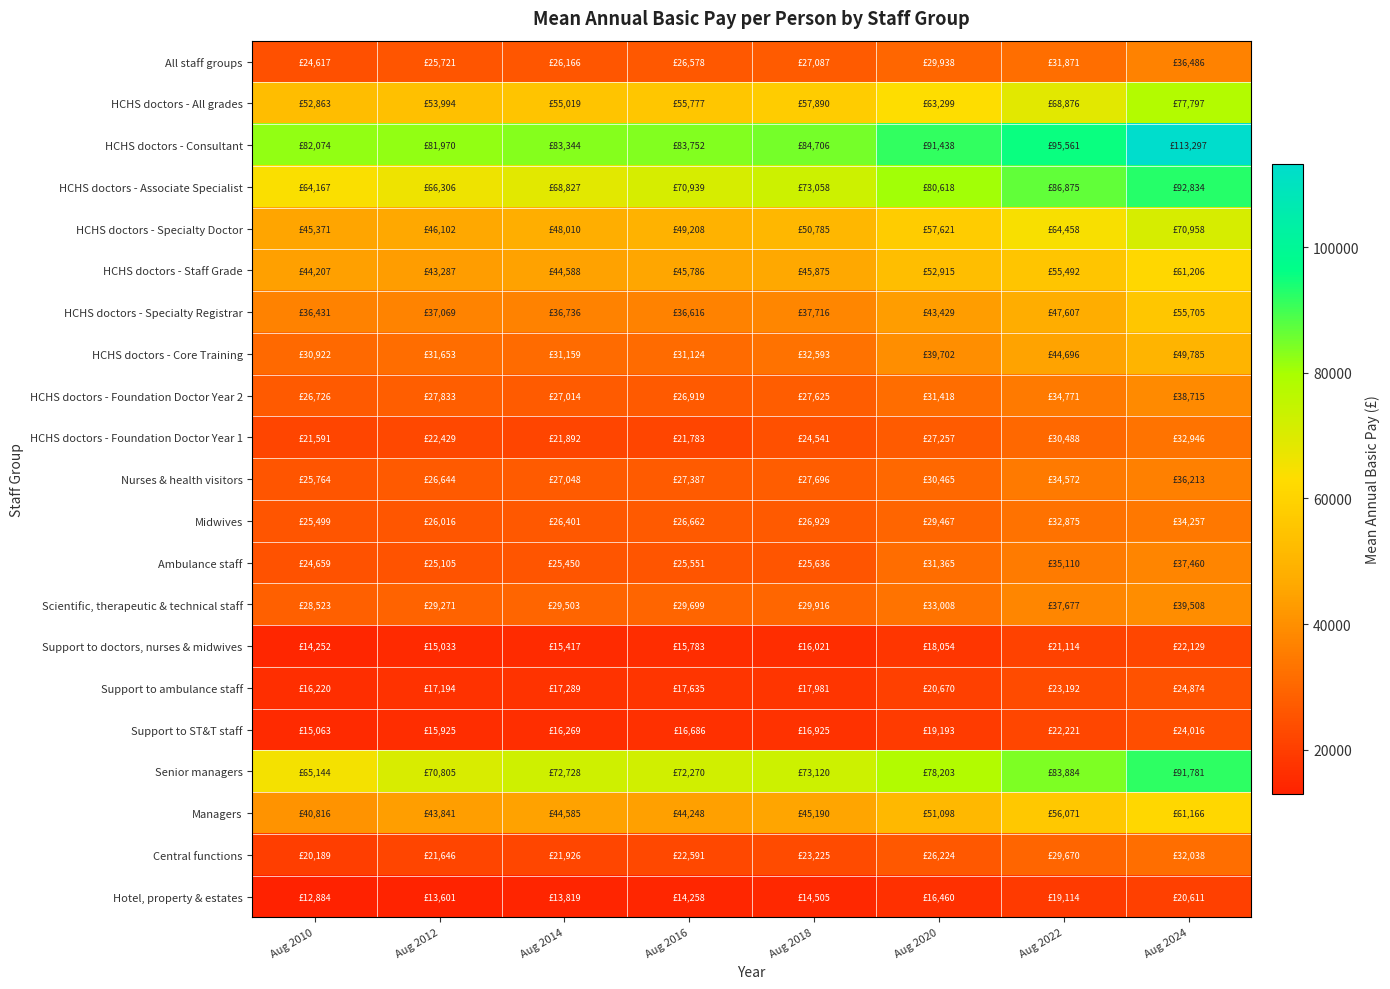

Reading right to left, extract all data points from this chart.

All staff groups: Aug 2024=36486.4	Aug 2022=31871.0	Aug 2020=29937.9	Aug 2018=27086.8	Aug 2016=26578.5	Aug 2014=26165.9	Aug 2012=25720.6	Aug 2010=24616.6
HCHS doctors - All grades: Aug 2024=77797.0	Aug 2022=68875.6	Aug 2020=63298.8	Aug 2018=57890.2	Aug 2016=55776.7	Aug 2014=55018.8	Aug 2012=53994.2	Aug 2010=52862.8
HCHS doctors - Consultant: Aug 2024=113296.6	Aug 2022=95561.2	Aug 2020=91437.9	Aug 2018=84706.0	Aug 2016=83751.5	Aug 2014=83344.4	Aug 2012=81969.8	Aug 2010=82074.0
HCHS doctors - Associate Specialist: Aug 2024=92834.3	Aug 2022=86874.7	Aug 2020=80617.7	Aug 2018=73057.8	Aug 2016=70939.4	Aug 2014=68826.5	Aug 2012=66305.8	Aug 2010=64166.7
HCHS doctors - Specialty Doctor: Aug 2024=70958.1	Aug 2022=64458.0	Aug 2020=57620.8	Aug 2018=50784.6	Aug 2016=49207.9	Aug 2014=48009.8	Aug 2012=46101.5	Aug 2010=45370.7
HCHS doctors - Staff Grade: Aug 2024=61206.4	Aug 2022=55491.8	Aug 2020=52914.9	Aug 2018=45874.7	Aug 2016=45785.7	Aug 2014=44588.3	Aug 2012=43286.7	Aug 2010=44206.7
HCHS doctors - Specialty Registrar: Aug 2024=55705.0	Aug 2022=47606.7	Aug 2020=43428.9	Aug 2018=37716.4	Aug 2016=36616.4	Aug 2014=36735.7	Aug 2012=37069.0	Aug 2010=36430.6
HCHS doctors - Core Training: Aug 2024=49785.2	Aug 2022=44696.1	Aug 2020=39701.8	Aug 2018=32593.5	Aug 2016=31123.7	Aug 2014=31158.9	Aug 2012=31653.5	Aug 2010=30922.5
HCHS doctors - Foundation Doctor Year 2: Aug 2024=38715.1	Aug 2022=34770.7	Aug 2020=31417.9	Aug 2018=27624.7	Aug 2016=26918.9	Aug 2014=27014.5	Aug 2012=27832.7	Aug 2010=26726.1
HCHS doctors - Foundation Doctor Year 1: Aug 2024=32946.2	Aug 2022=30487.8	Aug 2020=27256.7	Aug 2018=24541.1	Aug 2016=21783.5	Aug 2014=21891.9	Aug 2012=22429.2	Aug 2010=21590.5
Nurses & health visitors: Aug 2024=36212.8	Aug 2022=34571.9	Aug 2020=30464.6	Aug 2018=27695.6	Aug 2016=27386.9	Aug 2014=27047.5	Aug 2012=26643.8	Aug 2010=25764.1
Midwives: Aug 2024=34256.6	Aug 2022=32875.3	Aug 2020=29467.5	Aug 2018=26928.9	Aug 2016=26662.5	Aug 2014=26401.2	Aug 2012=26015.6	Aug 2010=25498.7
Ambulance staff: Aug 2024=37460.2	Aug 2022=35109.9	Aug 2020=31364.8	Aug 2018=25636.0	Aug 2016=25551.3	Aug 2014=25449.8	Aug 2012=25105.3	Aug 2010=24658.9
Scientific, therapeutic & technical staff: Aug 2024=39507.8	Aug 2022=37676.6	Aug 2020=33008.4	Aug 2018=29916.5	Aug 2016=29698.6	Aug 2014=29503.2	Aug 2012=29271.4	Aug 2010=28523.0
Support to doctors, nurses & midwives: Aug 2024=22128.5	Aug 2022=21114.1	Aug 2020=18053.8	Aug 2018=16020.9	Aug 2016=15782.7	Aug 2014=15417.0	Aug 2012=15033.0	Aug 2010=14252.5
Support to ambulance staff: Aug 2024=24874.5	Aug 2022=23191.8	Aug 2020=20670.4	Aug 2018=17981.0	Aug 2016=17634.7	Aug 2014=17288.6	Aug 2012=17194.1	Aug 2010=16219.8
Support to ST&T staff: Aug 2024=24015.5	Aug 2022=22220.5	Aug 2020=19193.4	Aug 2018=16925.0	Aug 2016=16686.0	Aug 2014=16269.0	Aug 2012=15925.0	Aug 2010=15063.3
Senior managers: Aug 2024=91780.8	Aug 2022=83883.9	Aug 2020=78203.0	Aug 2018=73120.4	Aug 2016=72270.2	Aug 2014=72728.4	Aug 2012=70804.8	Aug 2010=65143.6
Managers: Aug 2024=61165.6	Aug 2022=56071.1	Aug 2020=51097.9	Aug 2018=45190.3	Aug 2016=44248.1	Aug 2014=44585.4	Aug 2012=43841.4	Aug 2010=40815.5
Central functions: Aug 2024=32038.5	Aug 2022=29669.5	Aug 2020=26224.5	Aug 2018=23225.3	Aug 2016=22590.6	Aug 2014=21926.0	Aug 2012=21646.1	Aug 2010=20189.1
Hotel, property & estates: Aug 2024=20610.8	Aug 2022=19114.5	Aug 2020=16459.9	Aug 2018=14504.6	Aug 2016=14258.5	Aug 2014=13818.7	Aug 2012=13601.1	Aug 2010=12883.7